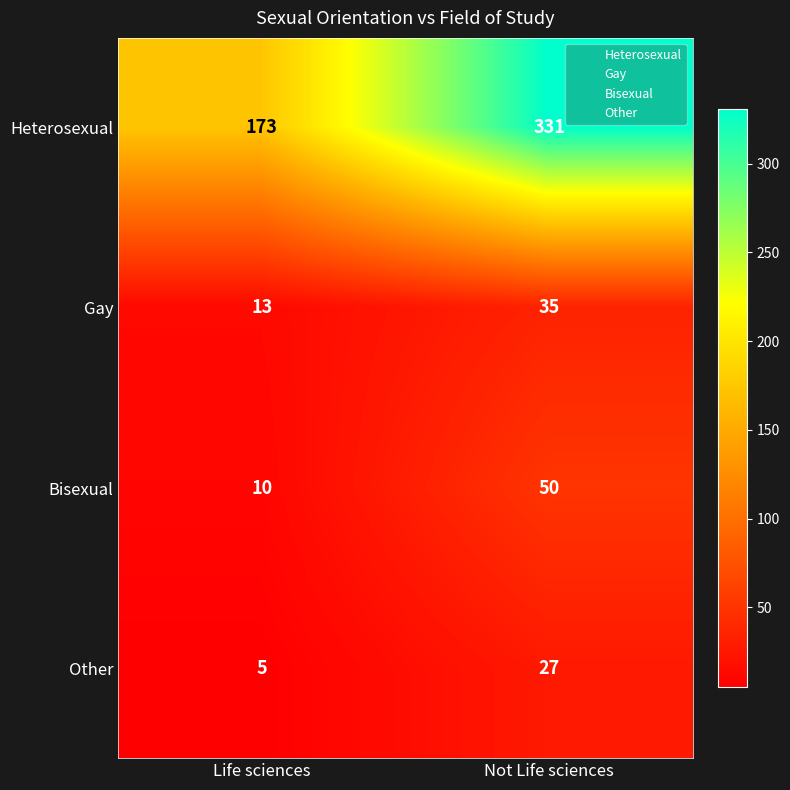

What is the sum of all Bisexual values?

60